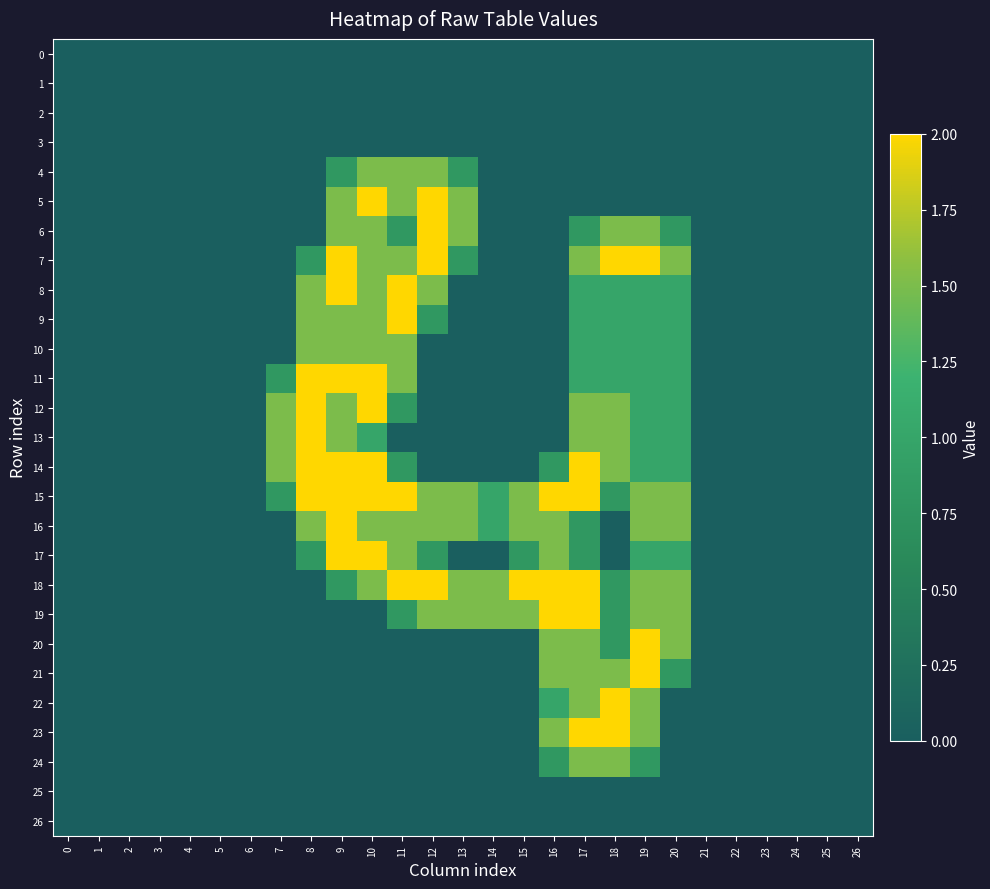

Which series has the largest range (max minus min)?

row_5